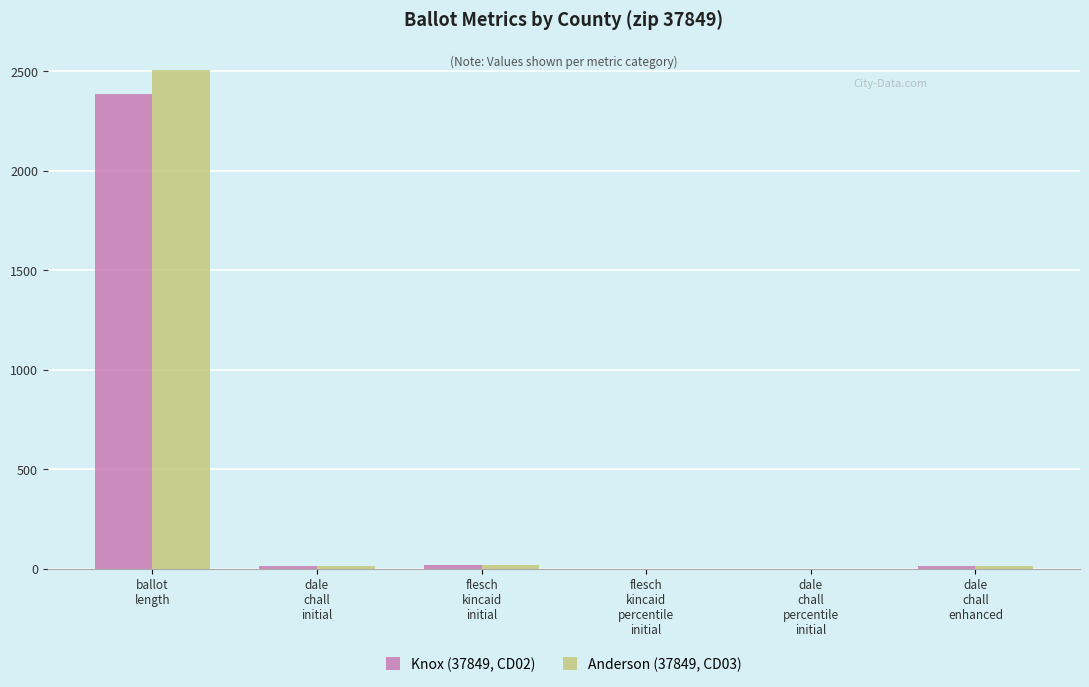

What is the sum of all Anderson (37849, CD03) values?

2549.0